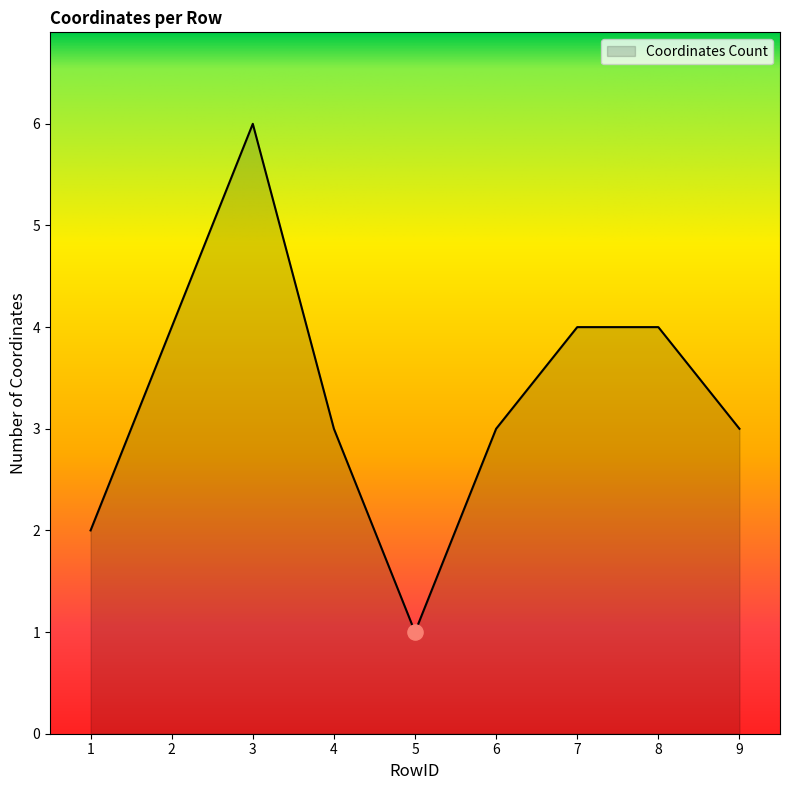

What is the ratio of the value at 8 to the value at 1?

2.0